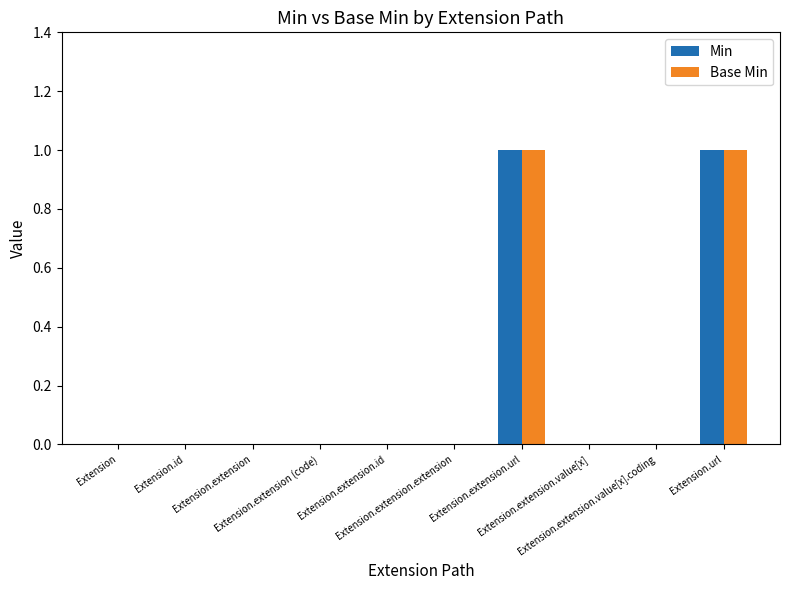

What is the highest value of the Min series?

1